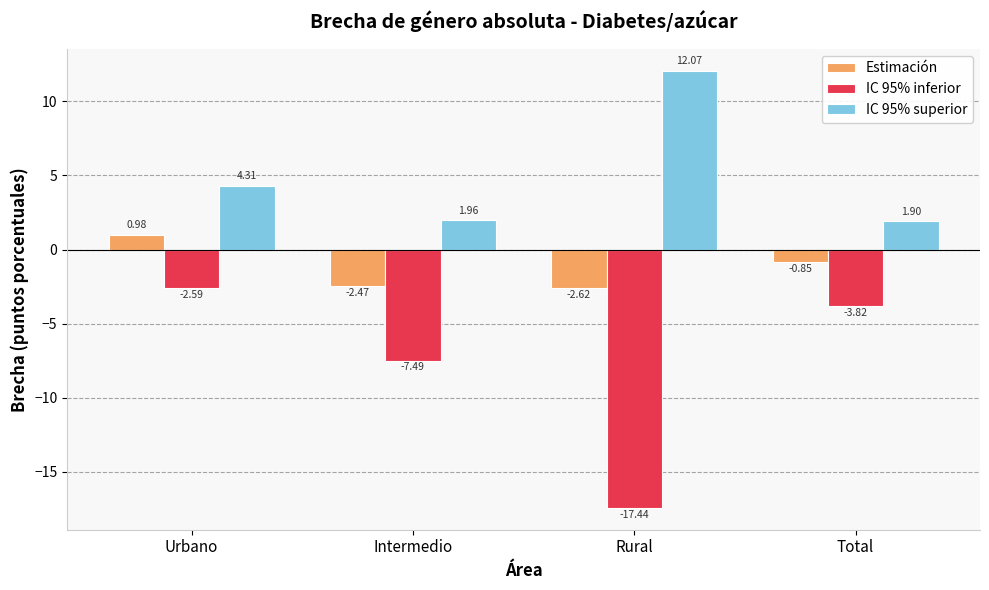

True or false: IC 95% inferior has a value of -17.4 at Rural.

True